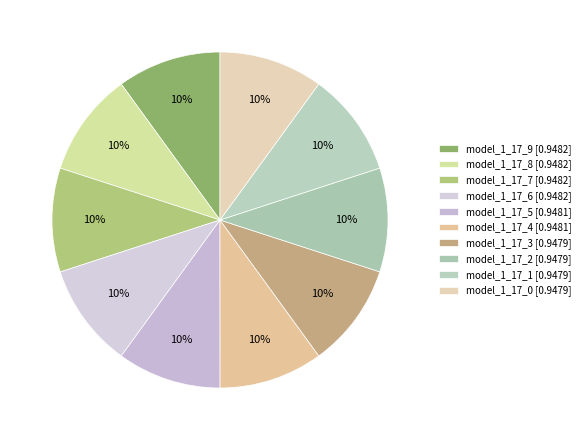

How many segments does this pie chart have?

10